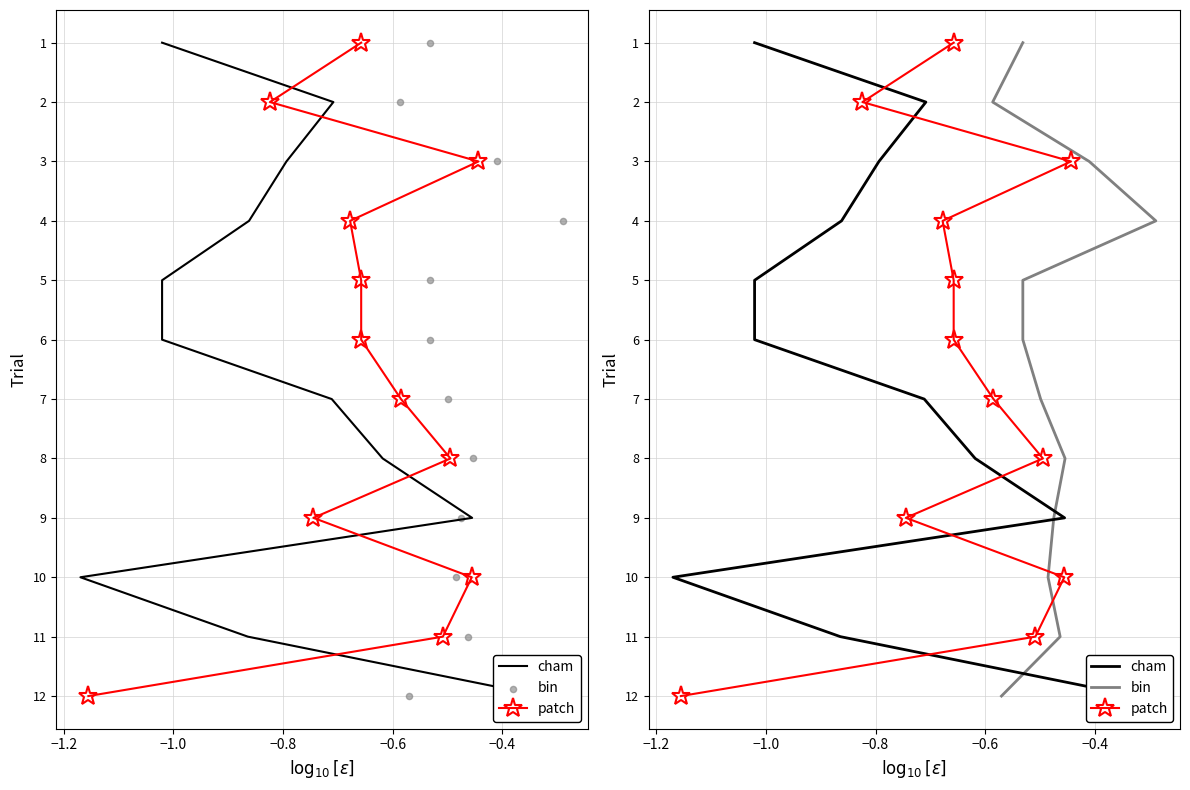

Which series has the widest spread of Y values?

cham